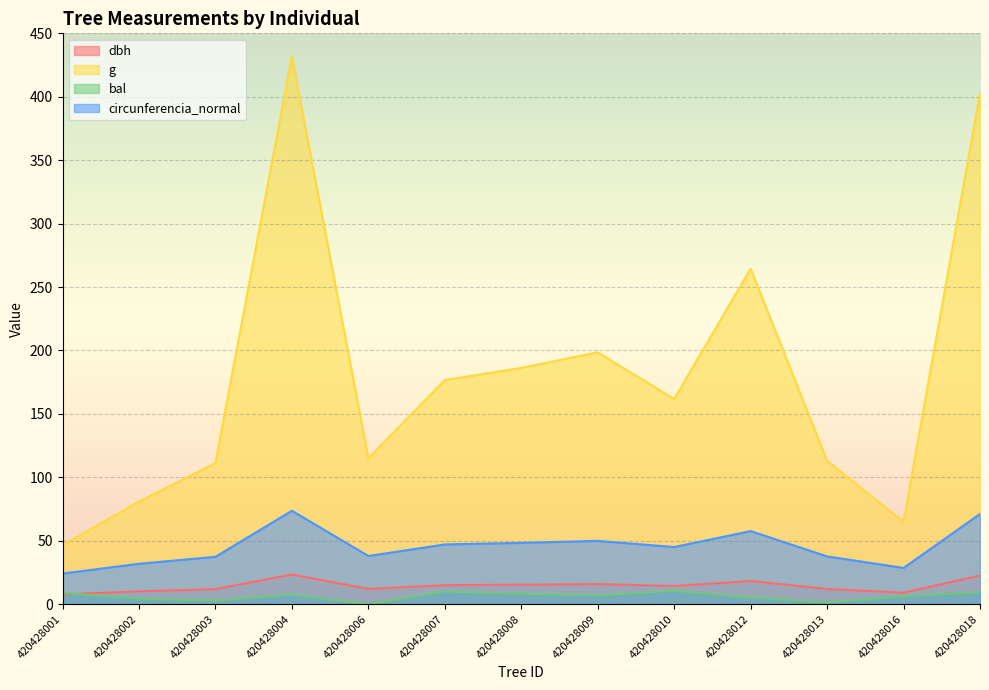

Where is the first local maximum for g?

420428004